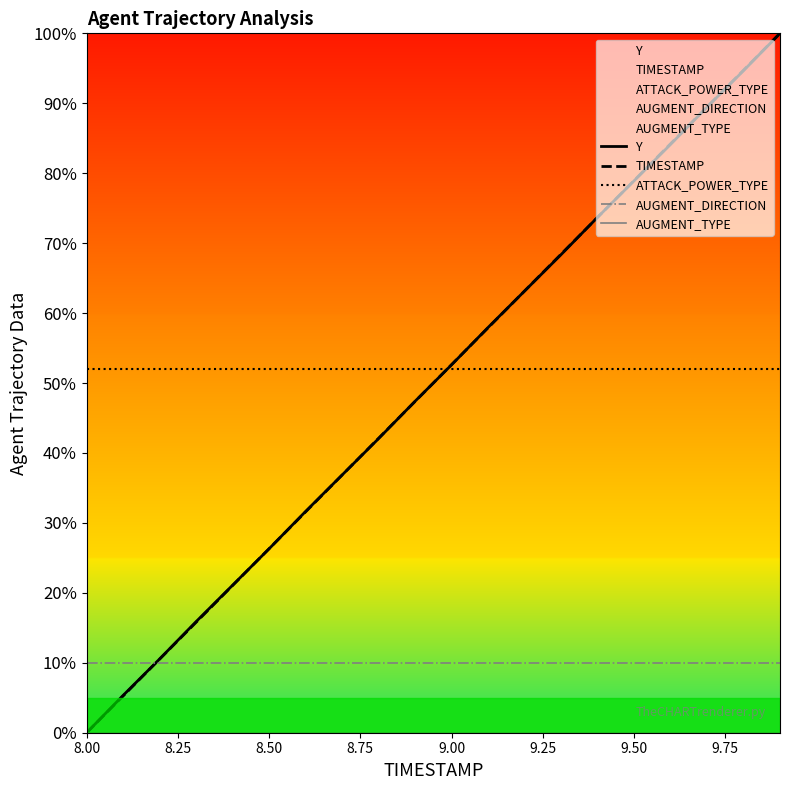

At which label does Y reach its minimum?

8.00